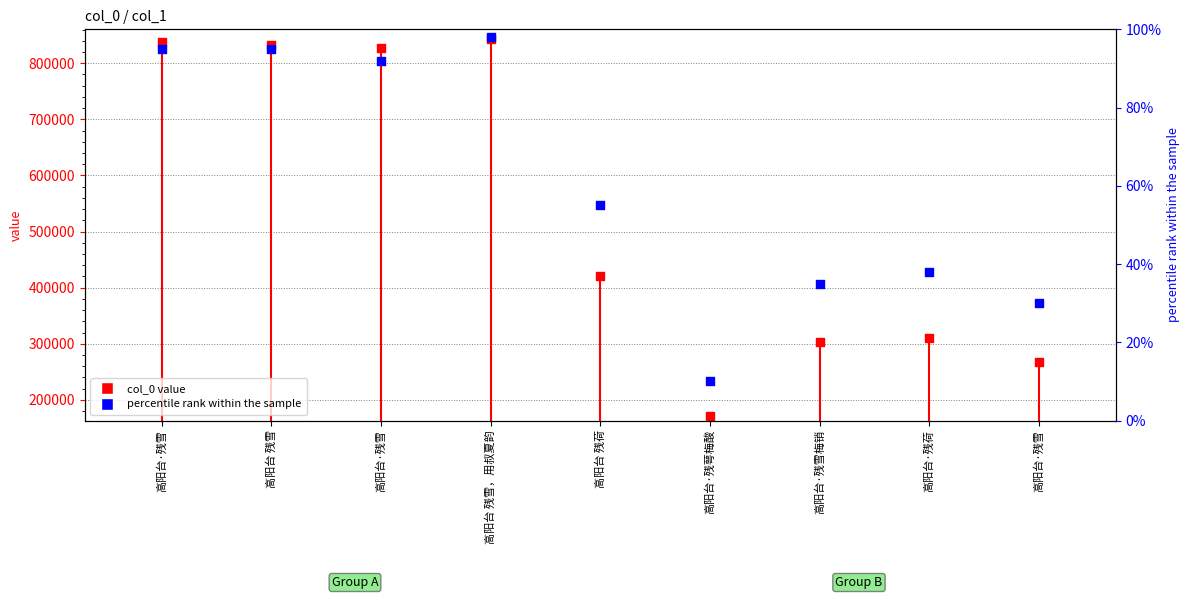

Is the value of percentile rank within the sample at 高阳台·残雪 greater than the value of col_0 value at 高阳台·残雪?

No